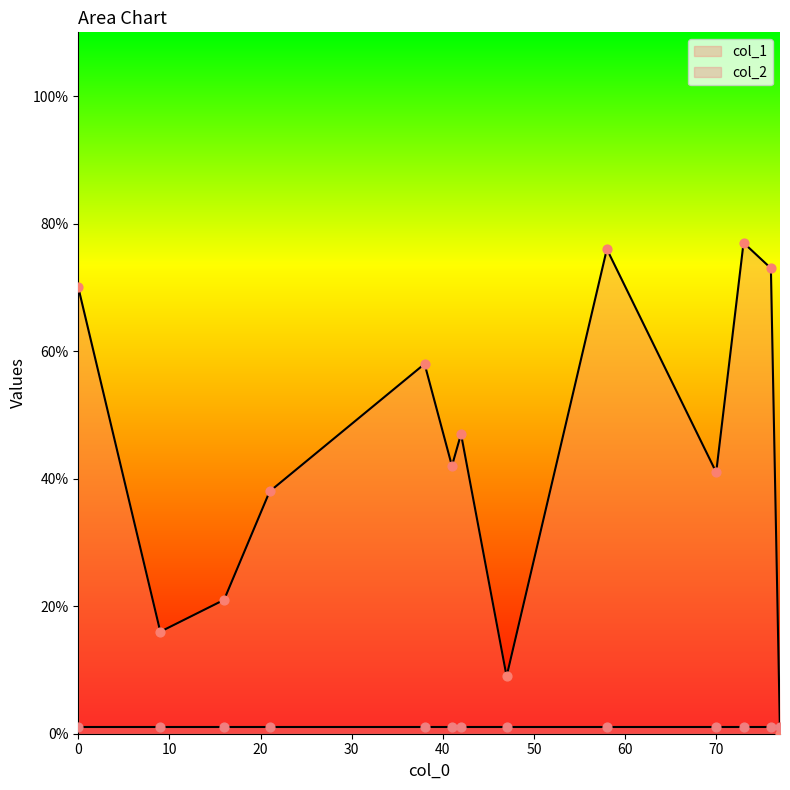

What is the total value across all series at 58?

77